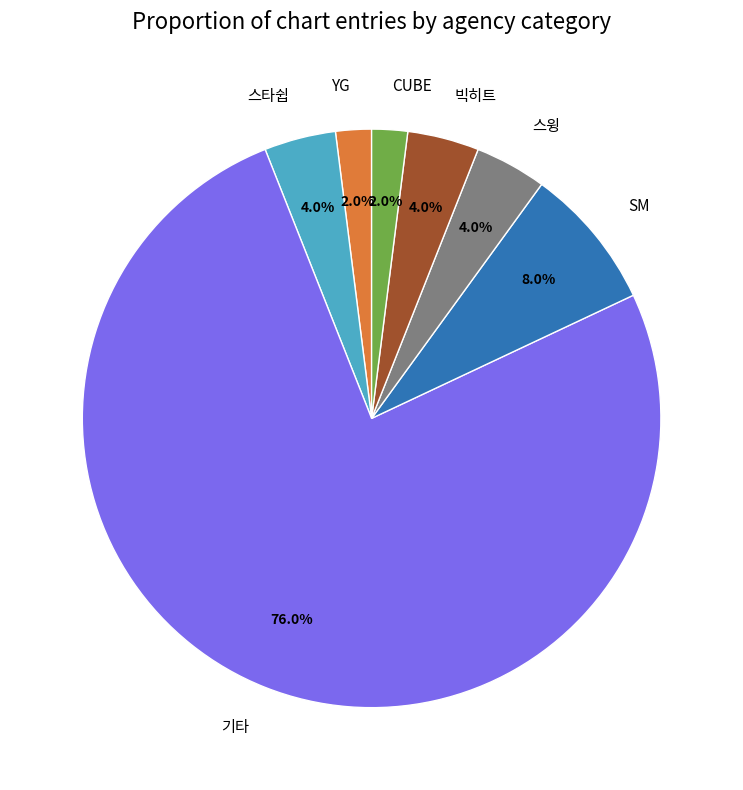

What is the largest slice in the pie chart?

기타